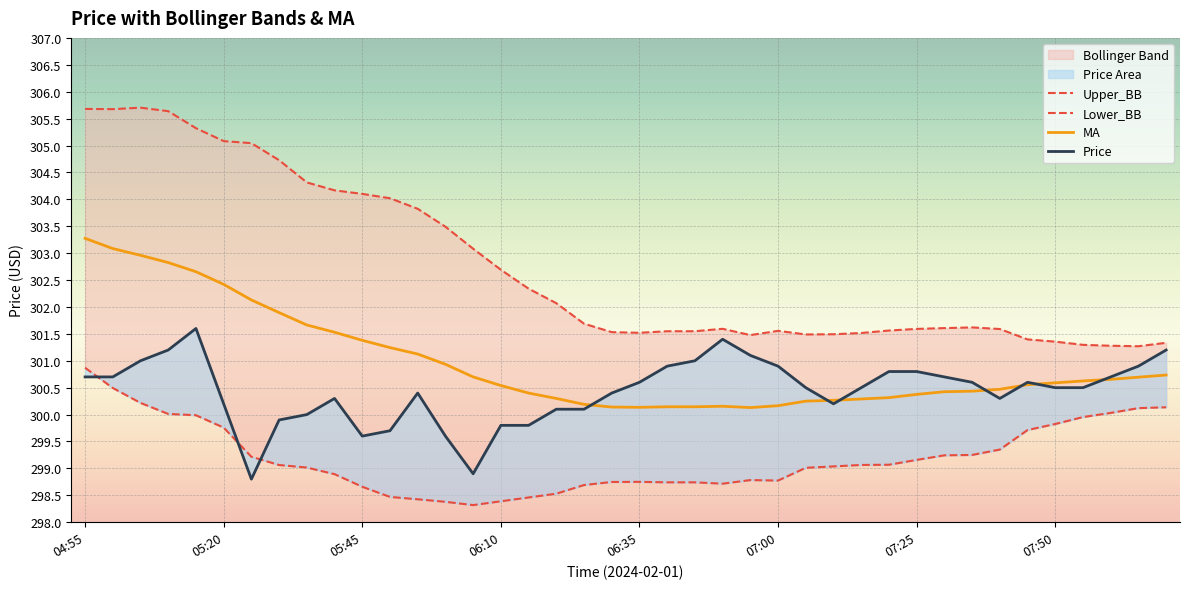

The Upper_BB series shows 304.0 at 05:50. True or false?

True